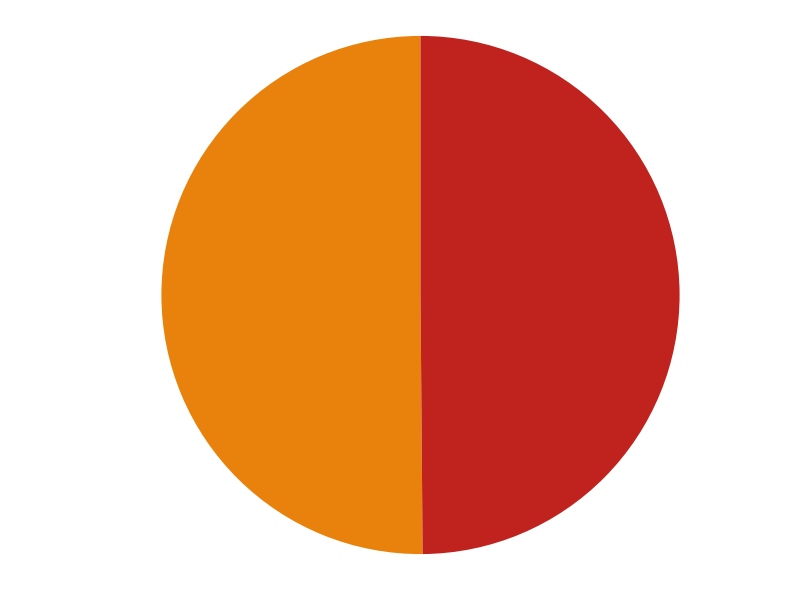

True or false: KUKATPALLY accounts for 50% of the total.

True